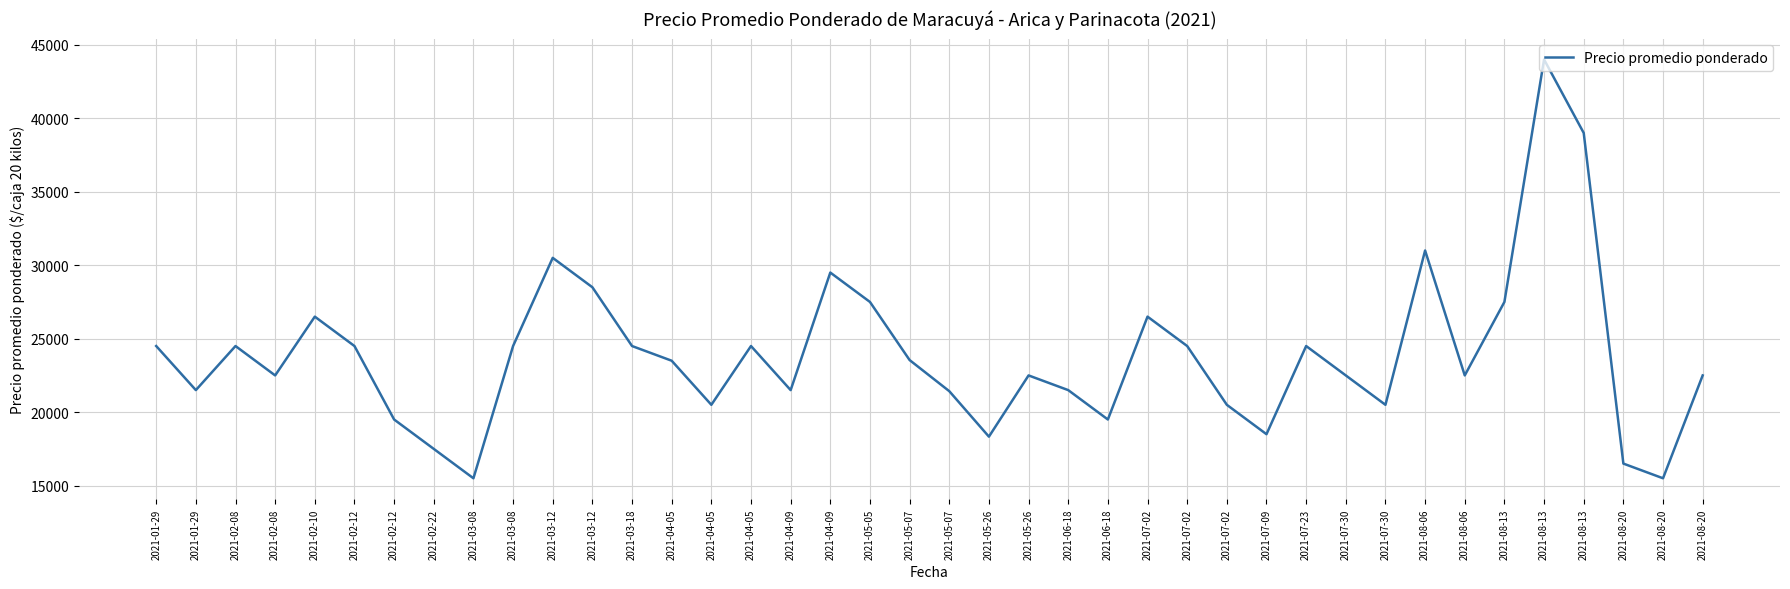

Rank the categories by value from highest to lowest.

2021-08-13, 2021-08-13, 2021-08-06, 2021-03-12, 2021-04-09, 2021-03-12, 2021-05-05, 2021-08-13, 2021-02-10, 2021-07-02, 2021-01-29, 2021-02-08, 2021-02-12, 2021-03-08, 2021-03-18, 2021-04-05, 2021-07-02, 2021-07-23, 2021-05-07, 2021-04-05, 2021-02-08, 2021-05-26, 2021-07-30, 2021-08-06, 2021-08-20, 2021-01-29, 2021-04-09, 2021-06-18, 2021-05-07, 2021-04-05, 2021-07-02, 2021-07-30, 2021-02-12, 2021-06-18, 2021-07-09, 2021-05-26, 2021-02-22, 2021-08-20, 2021-03-08, 2021-08-20